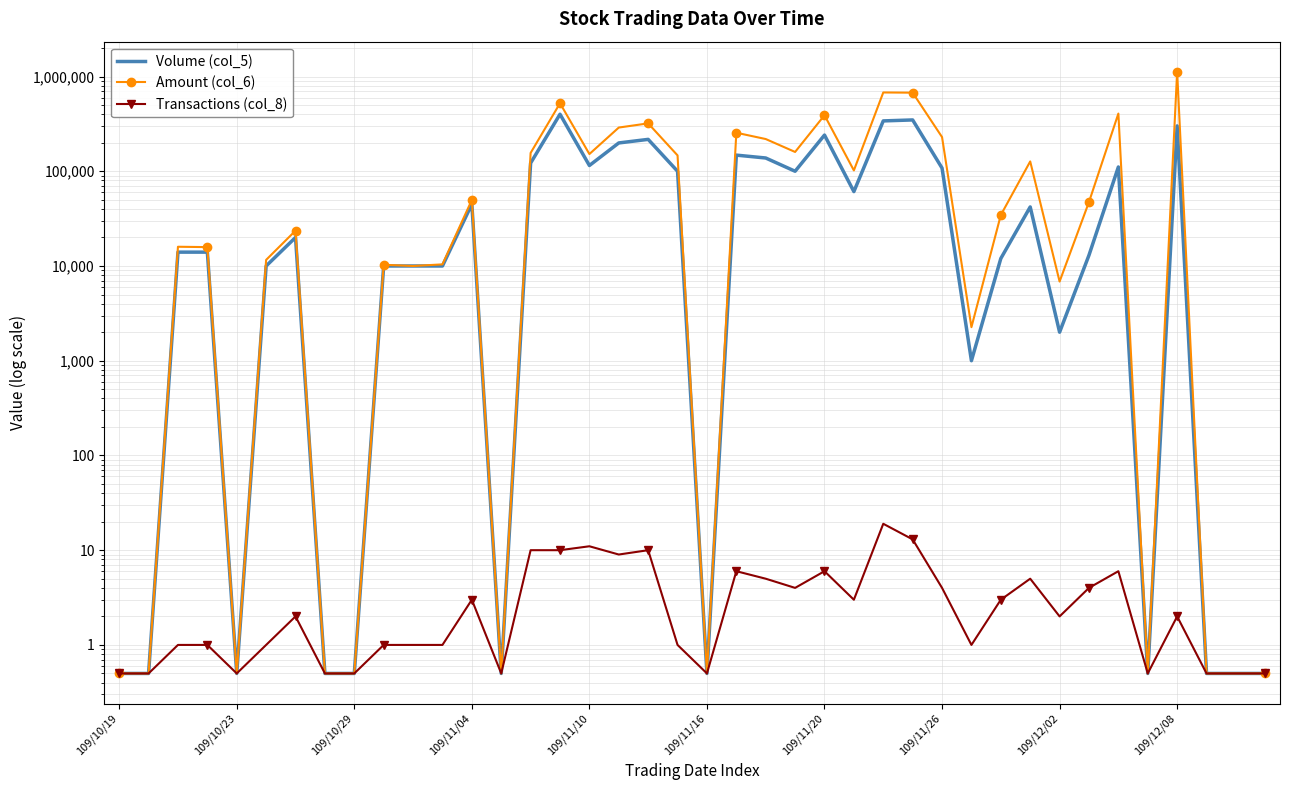

Which series has the widest spread of values?

Amount (col_6)